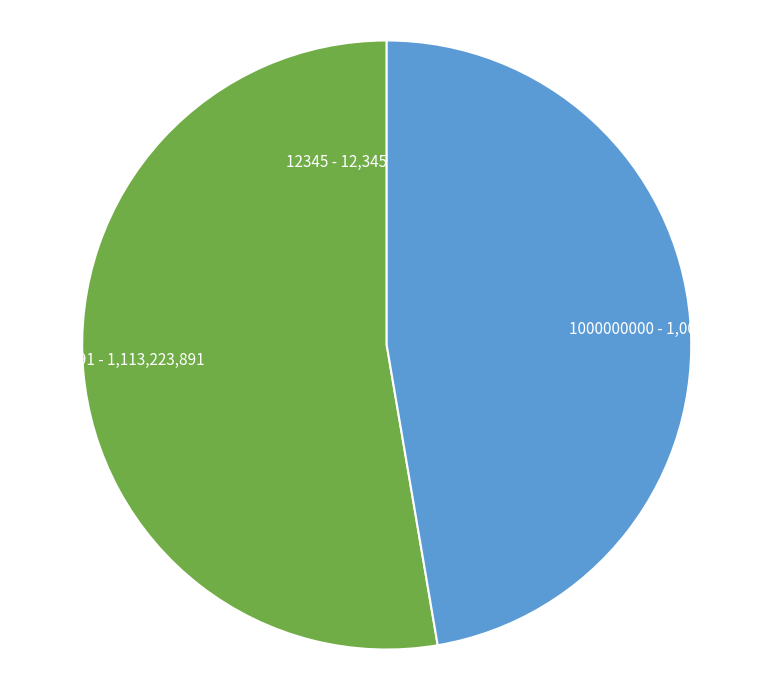

True or false: 1000000000 - 1,000,000,000 accounts for 47% of the total.

True